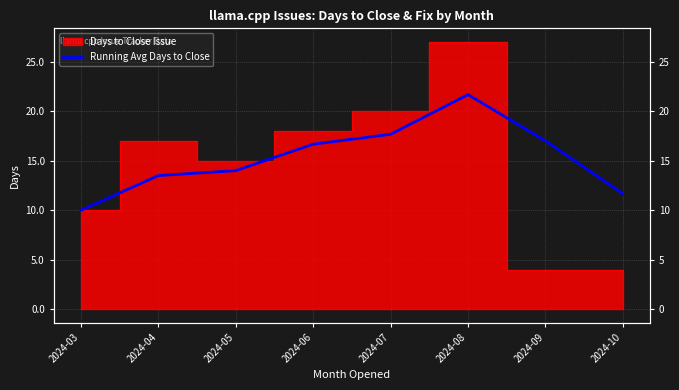

Reading left to right, extract all data points from this chart.

10.0	13.5	14.0	16.7	17.7	21.7	17.0	11.7